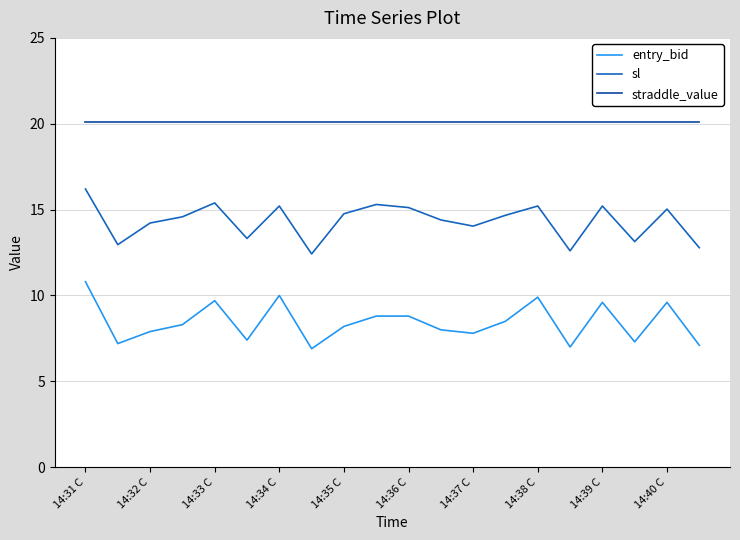

What is the smallest value displayed?

6.9